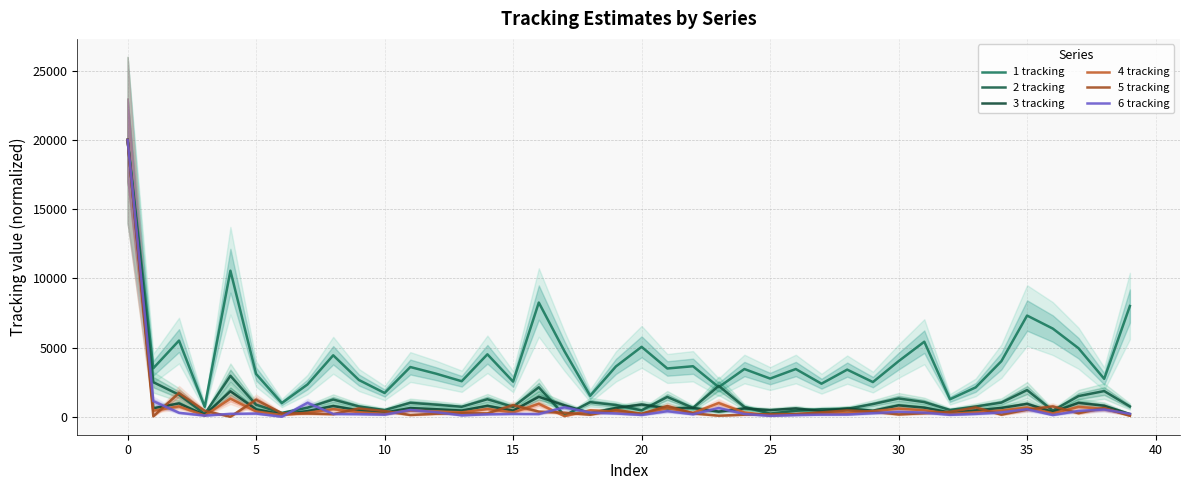

What are all the series names shown in the legend?

1 tracking, 2 tracking, 3 tracking, 4 tracking, 5 tracking, 6 tracking